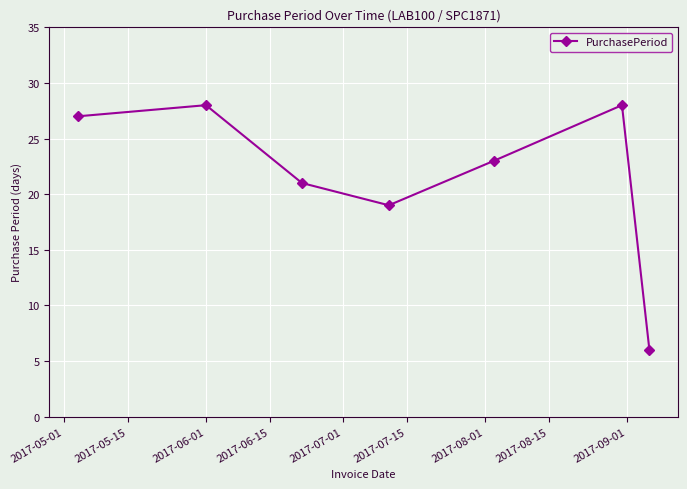

What is the maximum value shown in the chart?

28